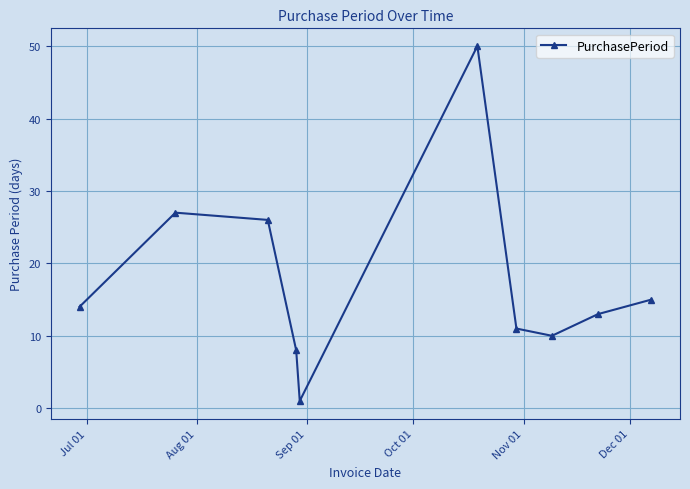

What is the sum of all values?

175